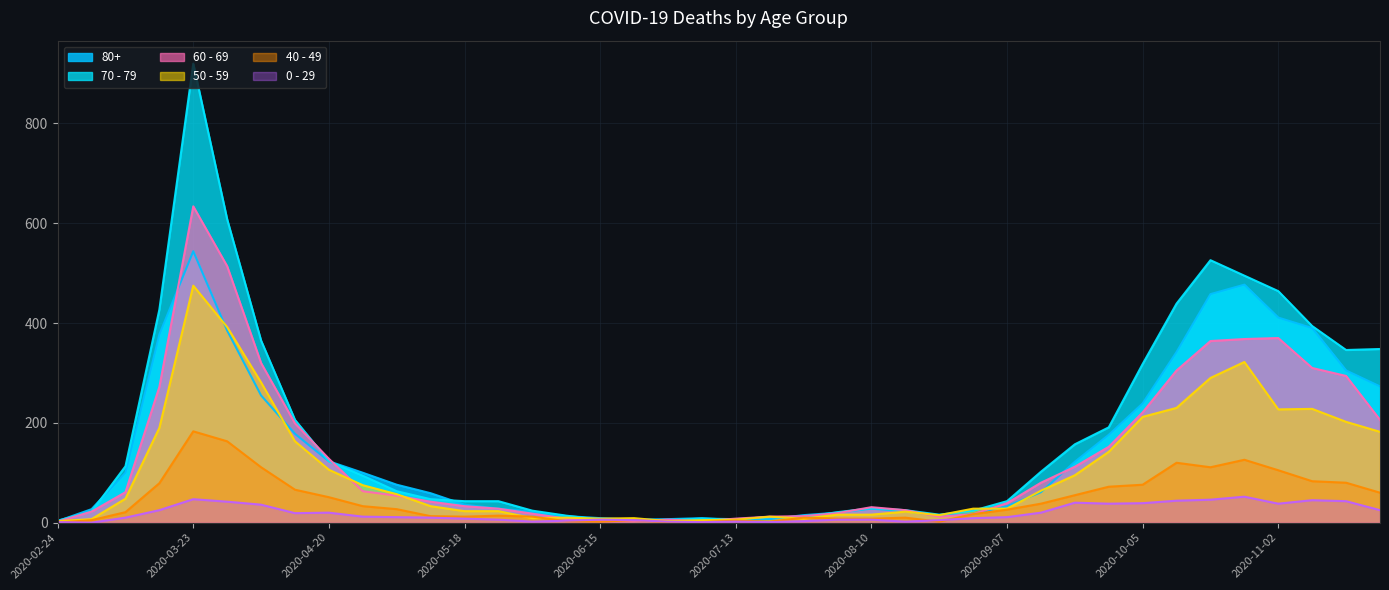

At which label does 40 - 49 reach its minimum?

2020-02-24